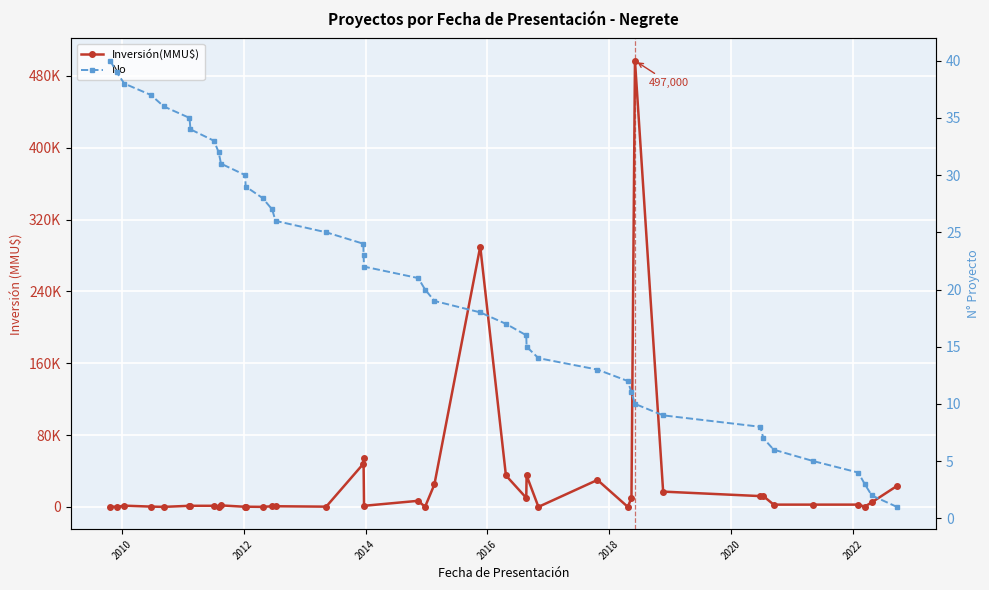

At how many categories does at least one series exceed 350611?

1